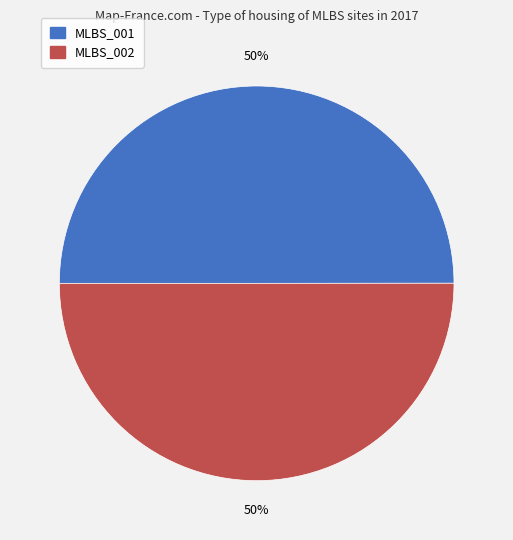

Combined, do MLBS_001 and MLBS_002 account for over 50%?

Yes